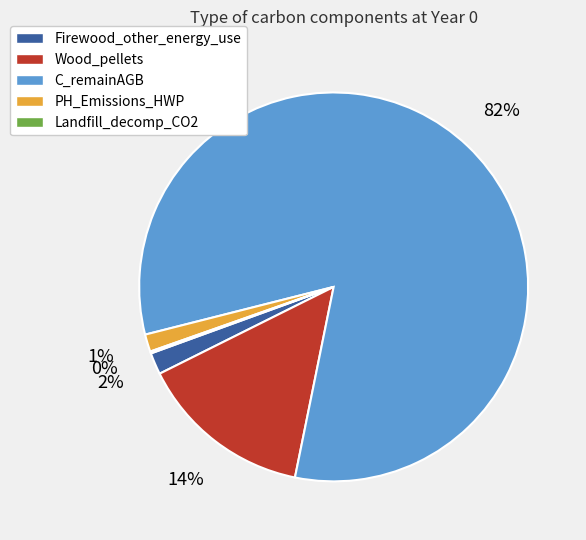

Which category accounts for the majority?

C_remainAGB